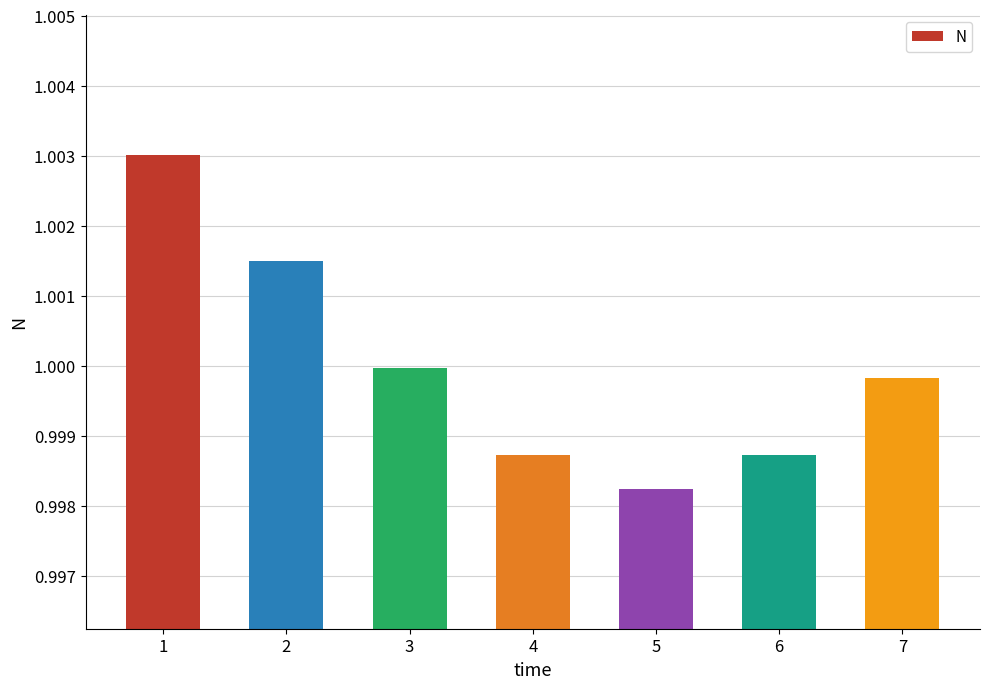

The chart shows a value of 1.0 at 5. True or false?

True